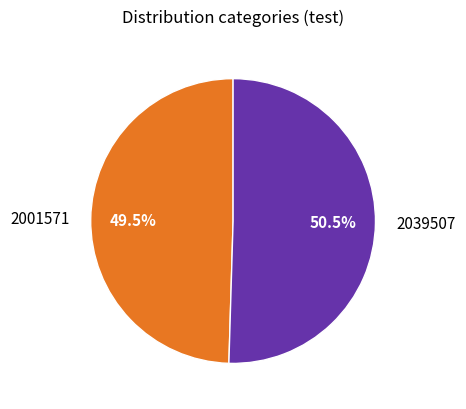

Do 2001571 and 2039507 together represent more than half of the pie?

Yes